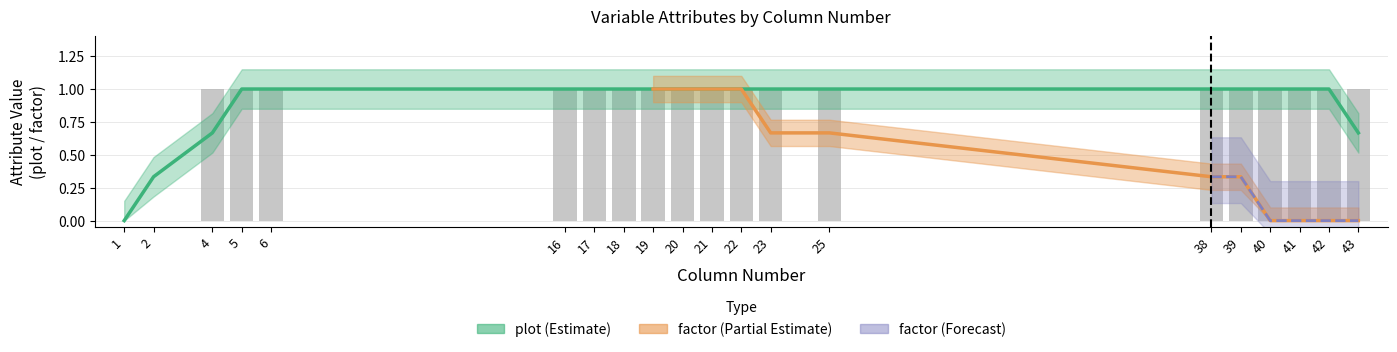

Does the chart contain any negative values?

No